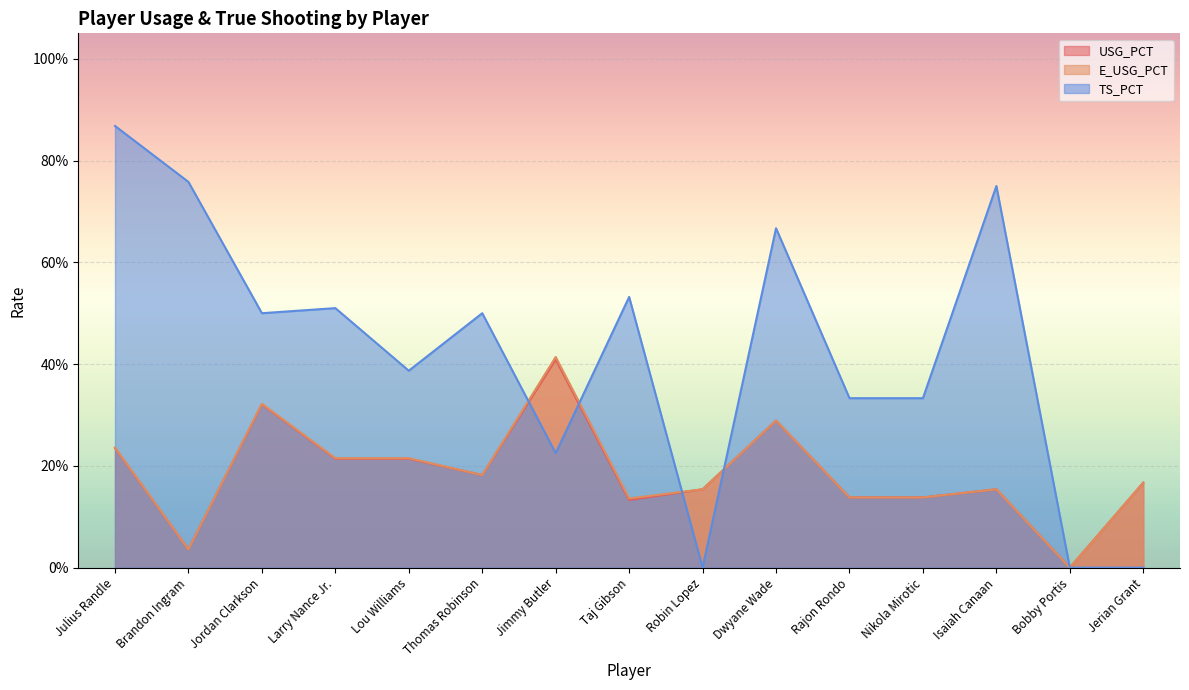

What is the average value of the USG_PCT series?

0.2